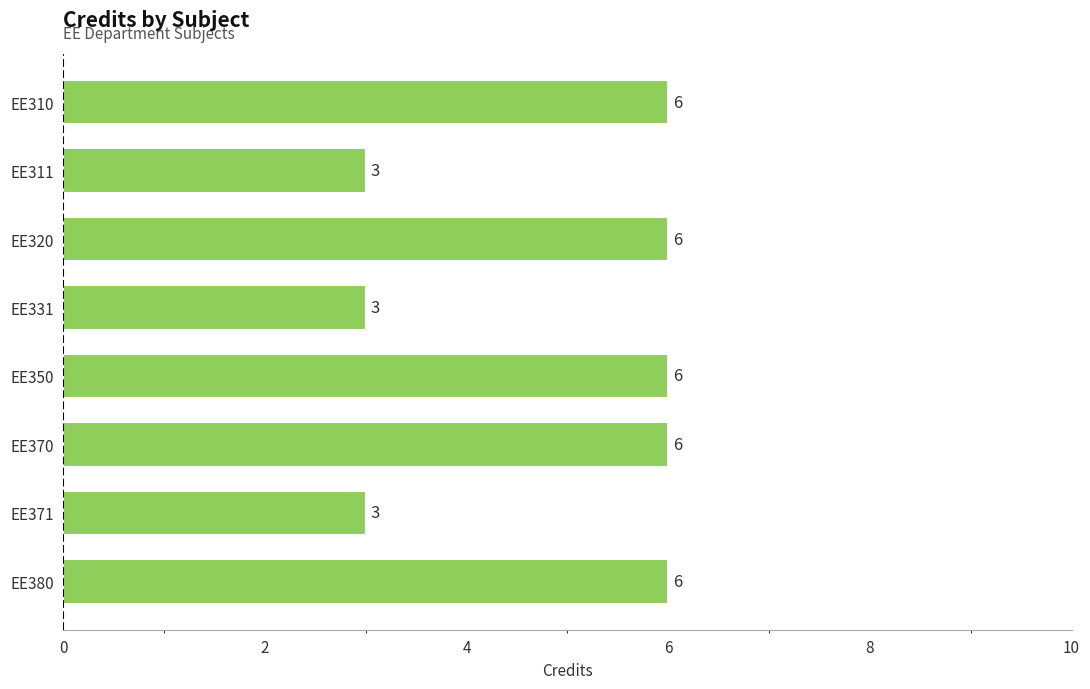

Which has a higher value, EE370 or EE371?

EE370